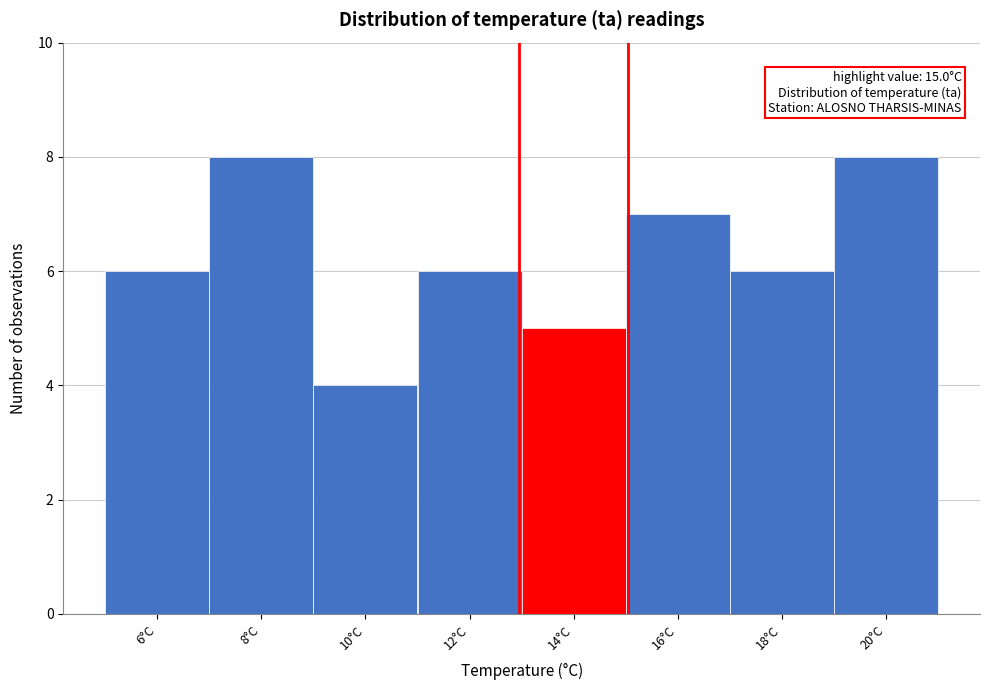

Reading left to right, what are all the values shown in this chart?

6	8	4	6	5	7	6	8